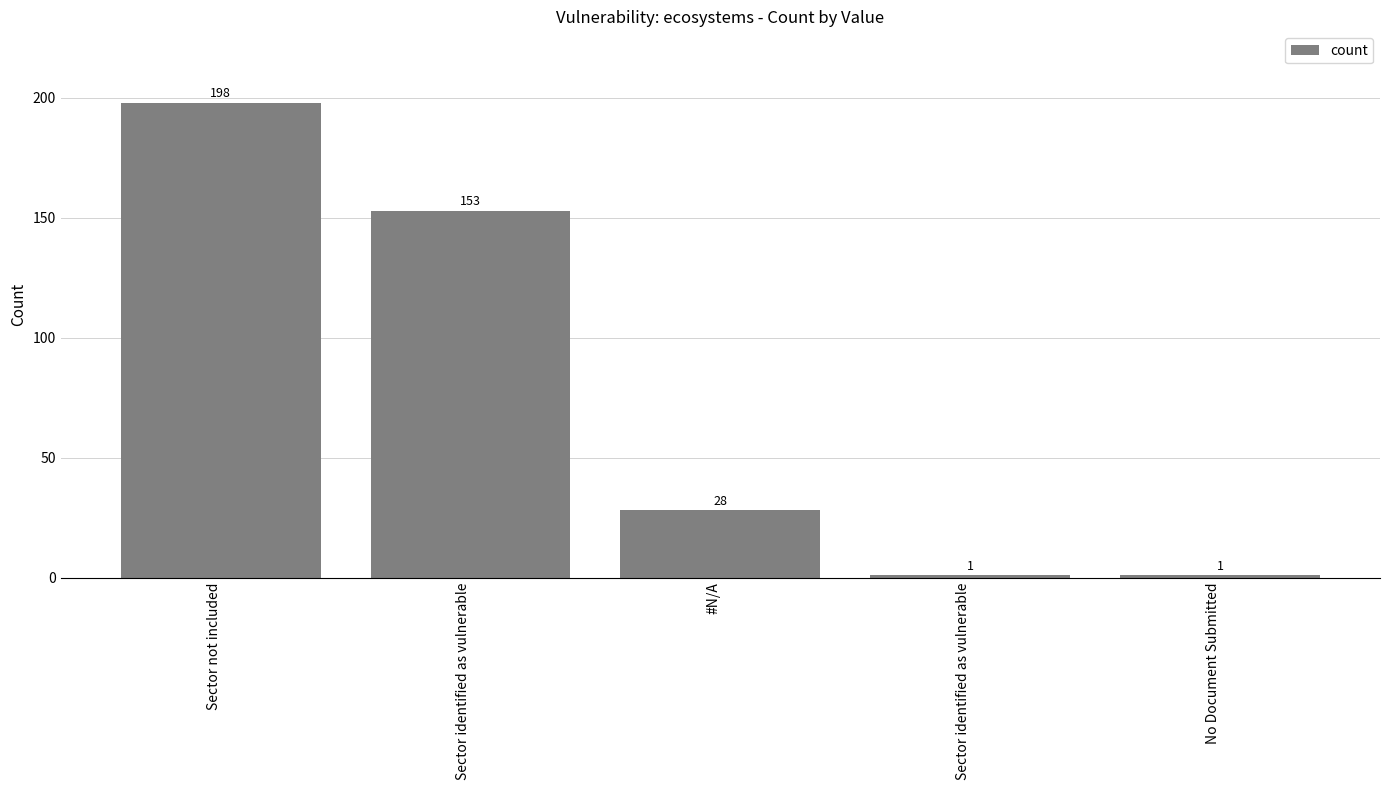

List the labels in order of value, largest first.

Sector not included, Sector identified as vulnerable, #N/A, Sector identified as vulnerable, No Document Submitted